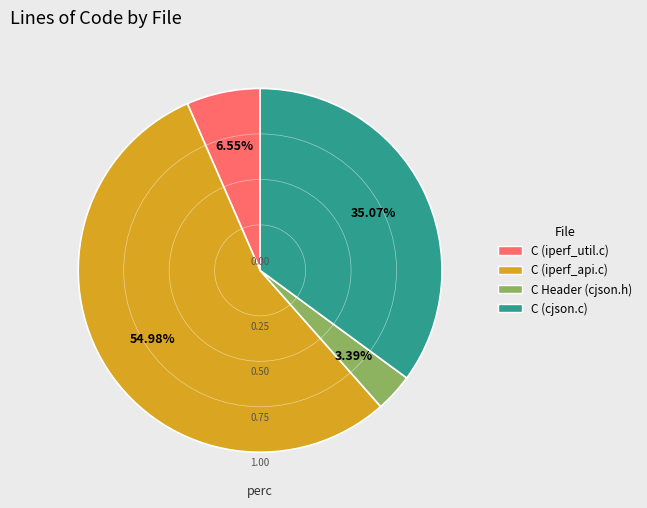

Which category has the smallest portion of the pie?

C Header (cjson.h)